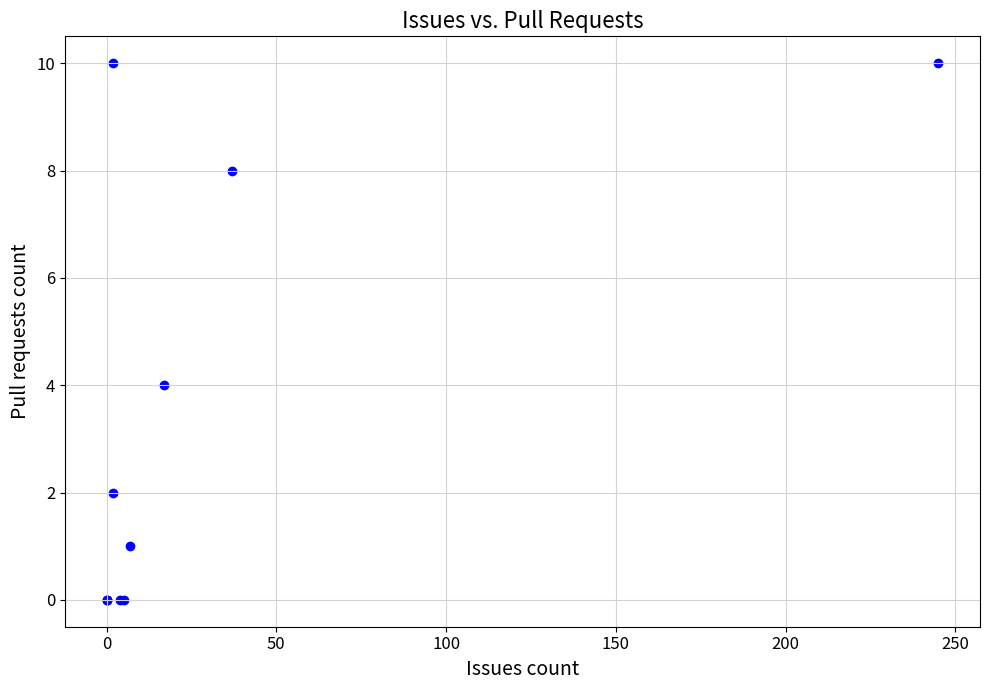

What Y value in the scatter plot is closest to 5?

4